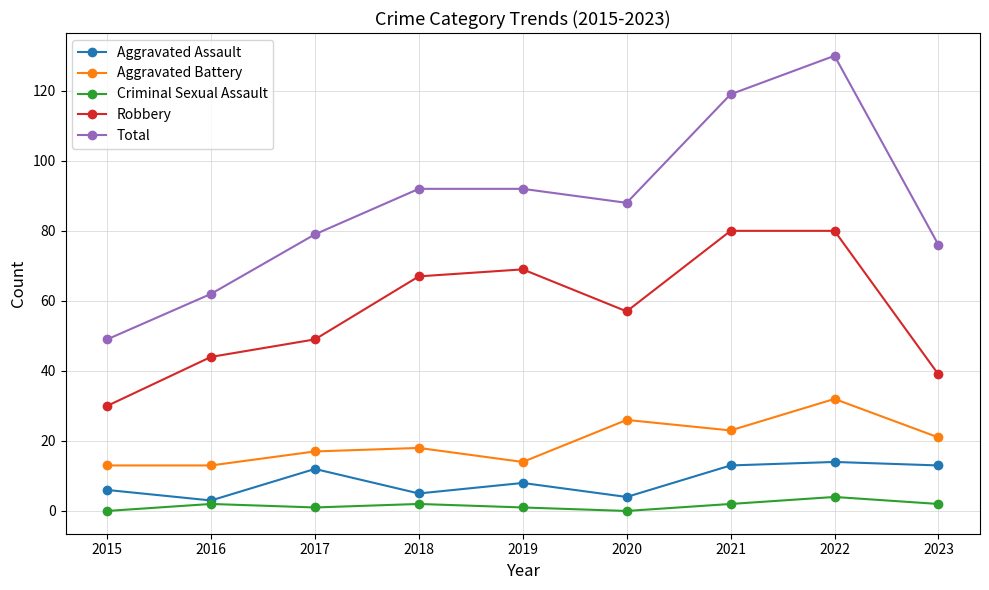

Reading right to left, list all the values displayed in this chart.

Aggravated Assault: 2023=13	2022=14	2021=13	2020=4	2019=8	2018=5	2017=12	2016=3	2015=6
Aggravated Battery: 2023=21	2022=32	2021=23	2020=26	2019=14	2018=18	2017=17	2016=13	2015=13
Criminal Sexual Assault: 2023=2	2022=4	2021=2	2020=0	2019=1	2018=2	2017=1	2016=2	2015=0
Robbery: 2023=39	2022=80	2021=80	2020=57	2019=69	2018=67	2017=49	2016=44	2015=30
Total: 2023=76	2022=130	2021=119	2020=88	2019=92	2018=92	2017=79	2016=62	2015=49